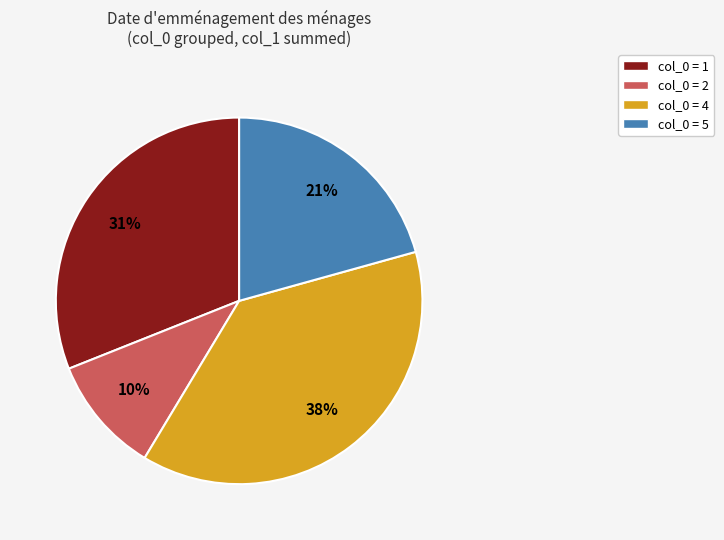

The col_0 = 5 slice represents 6% of the pie. True or false?

False